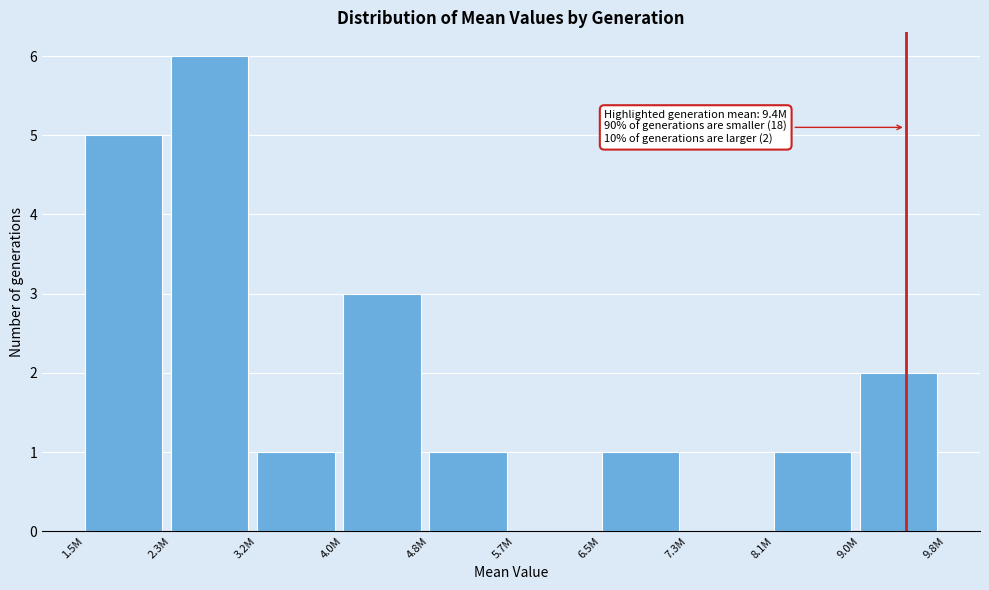

Reading left to right, what are all the values shown in this chart?

1.5M=5	2.3M=6	3.2M=1	4.0M=3	4.8M=1	5.7M=0	6.5M=1	7.3M=0	8.1M=1	9.0M=2